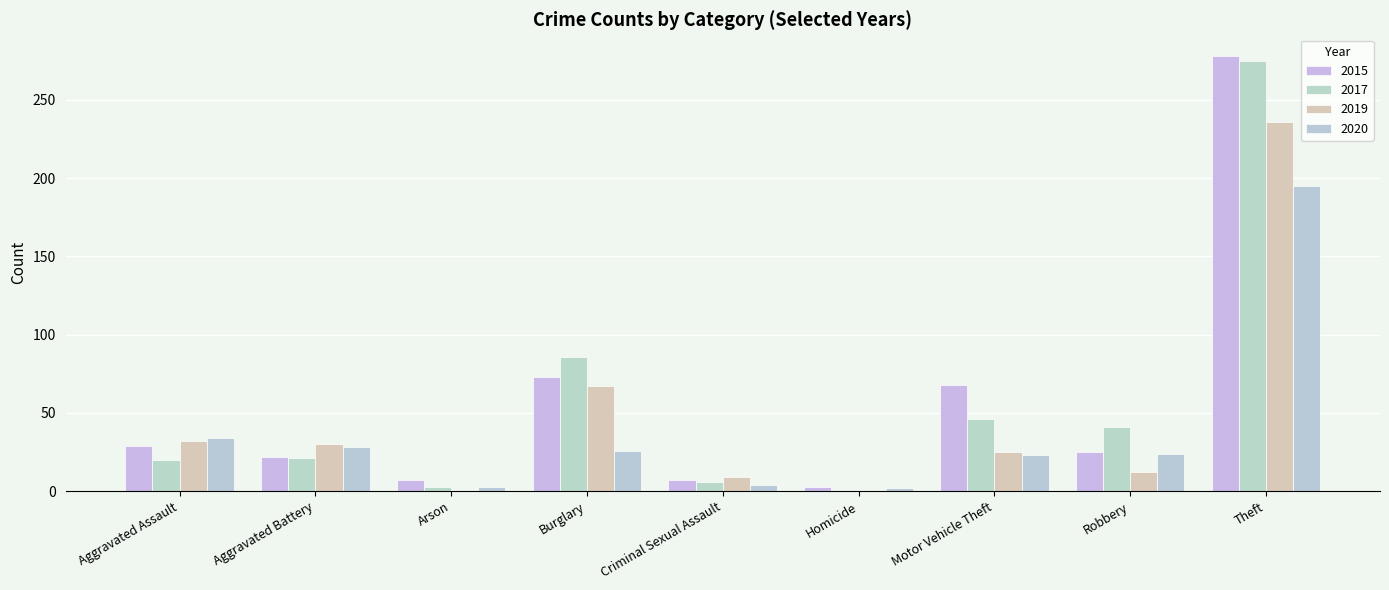

Which category has the lowest value in the 2017 series?

Homicide